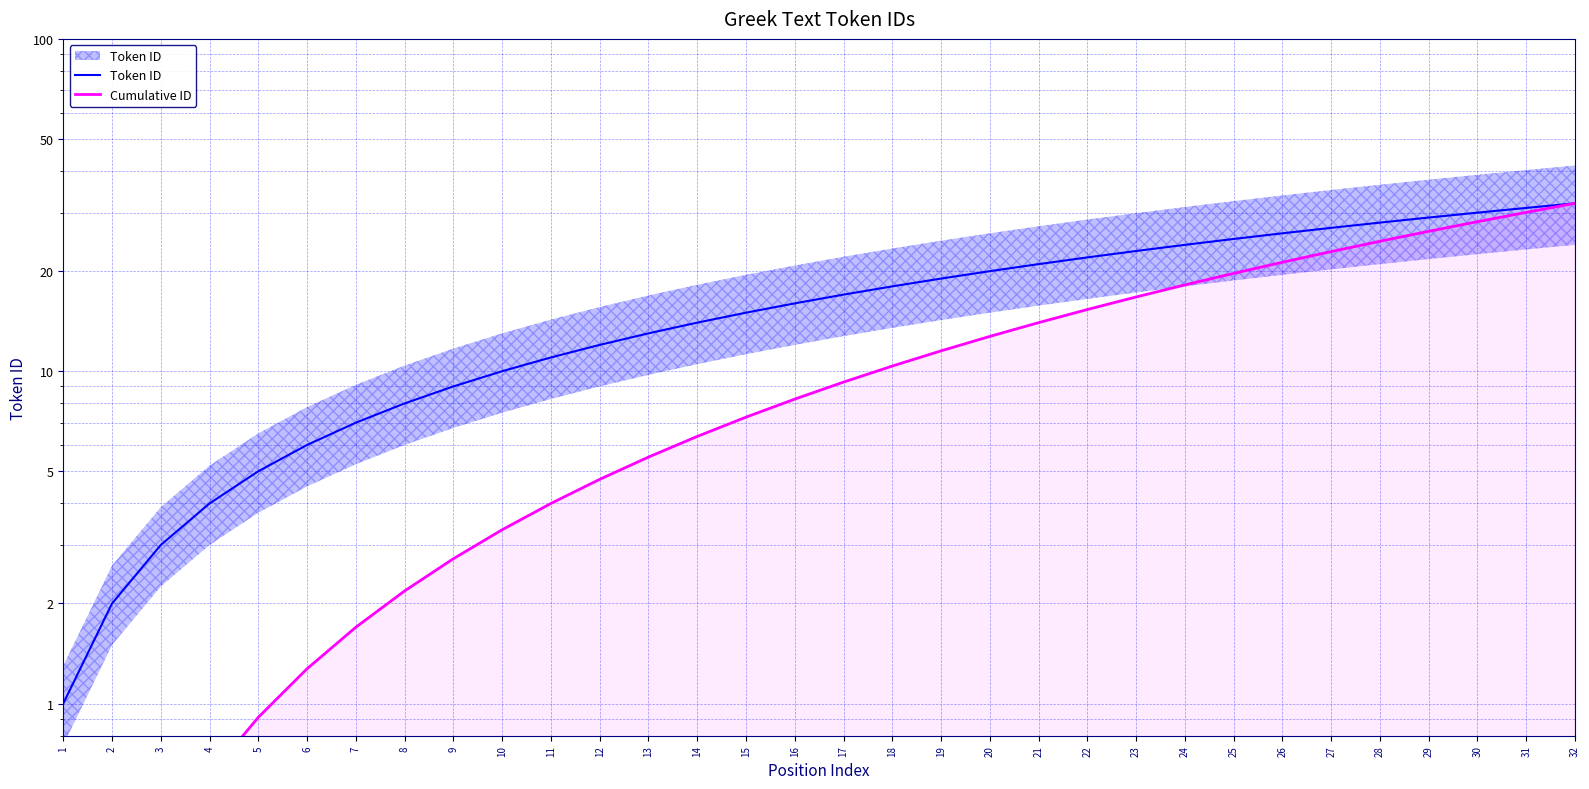

What is the sum of the Token ID values at 5 and 17?

22.0